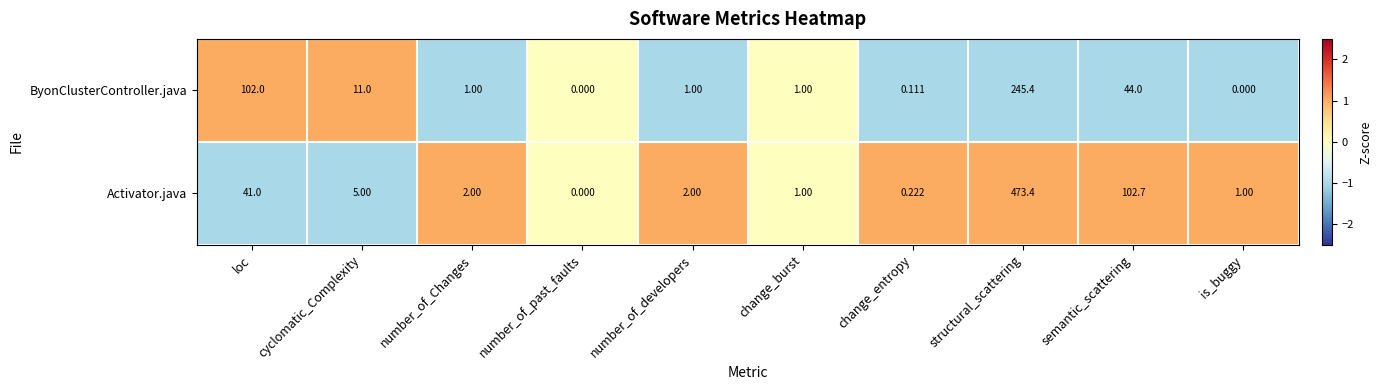

Rank the series at is_buggy from lowest to highest value.

ByonClusterController.java, Activator.java